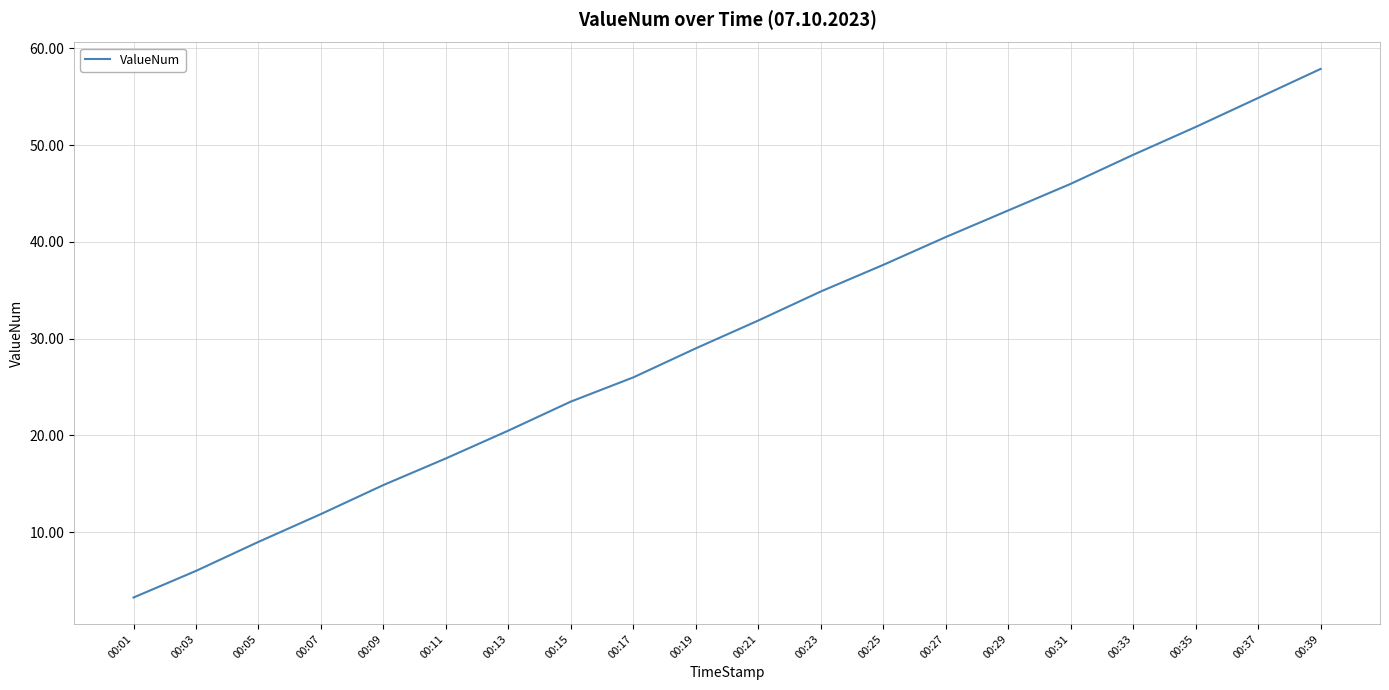

What value does the data have at 00:05?

9.0